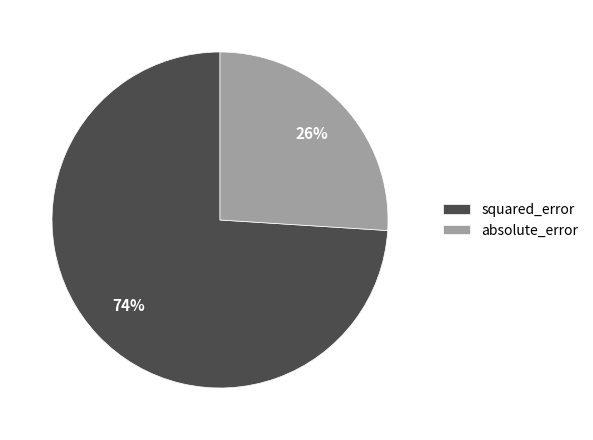

Rank the categories by value from highest to lowest.

squared_error, absolute_error